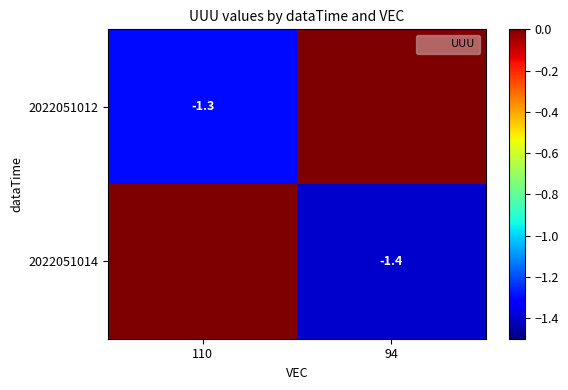

How many data points in 2022051012 are less than 0?

1